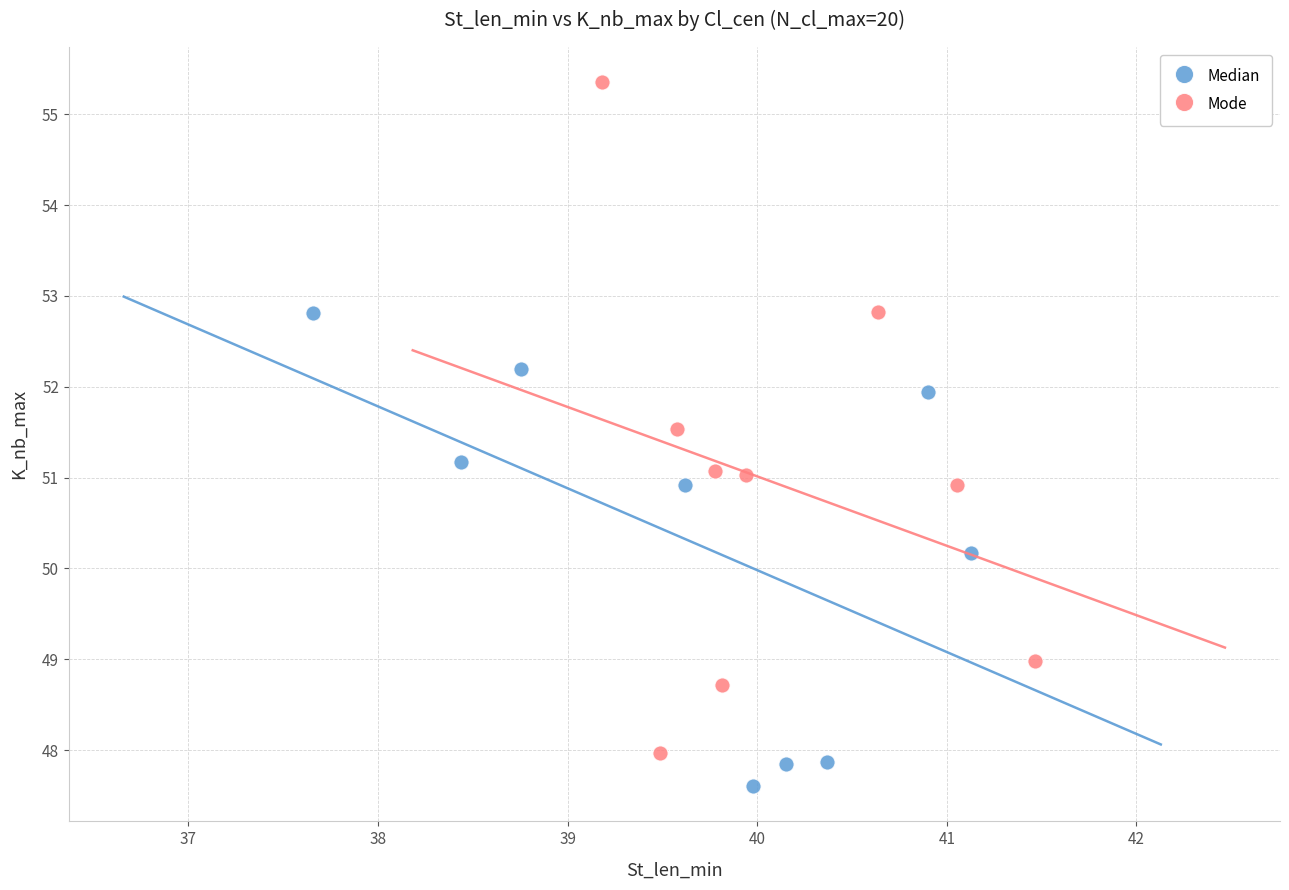

What are all the series names shown in the legend?

Median, Mode